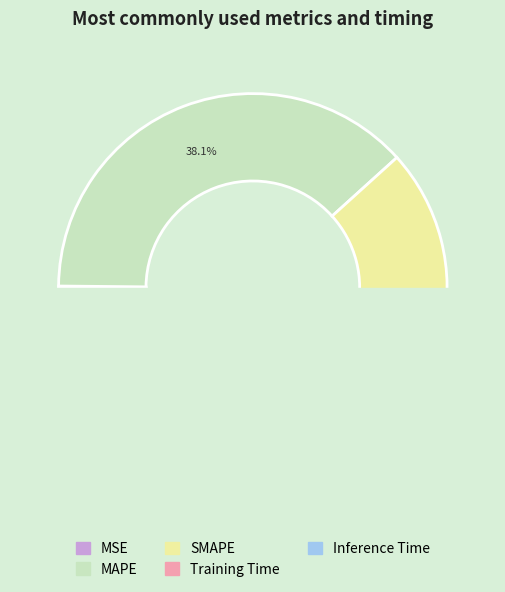

Is it true that MSE is 0% of the pie?

True